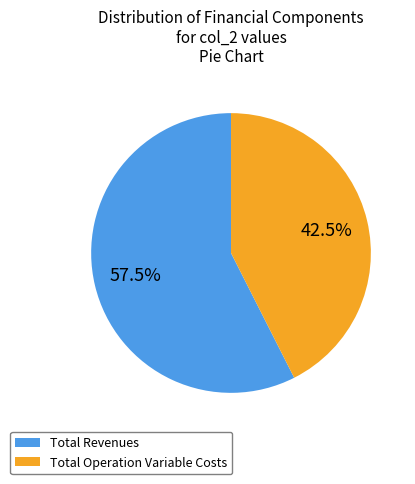

Which has a higher value, Total Operation Variable Costs or Total Revenues?

Total Revenues